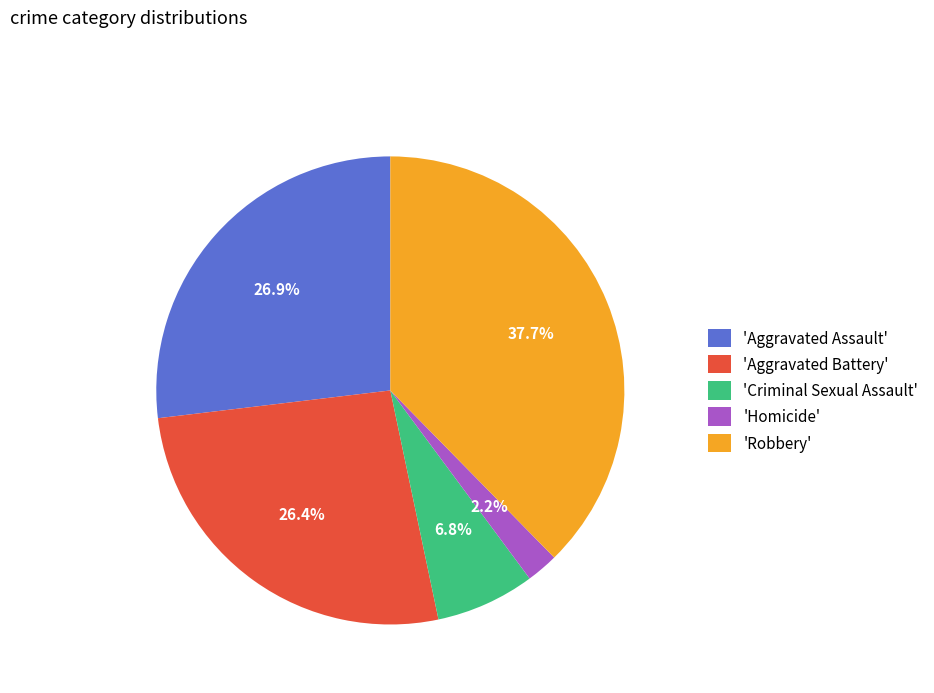

Does 'Aggravated Assault' account for over 50% of the chart?

No